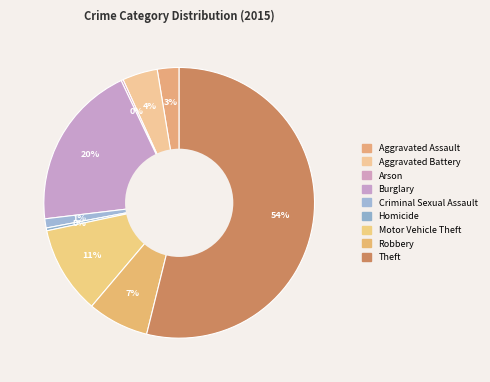

How many slices are in this pie chart?

9